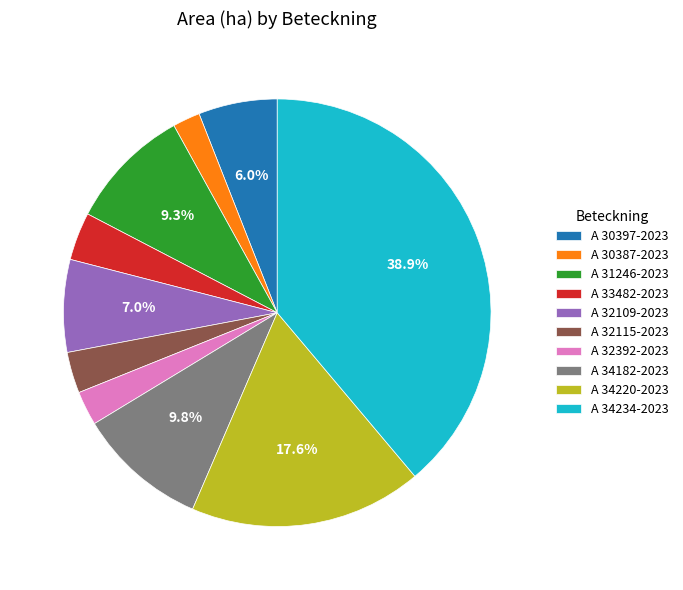

To the nearest percent, what percentage of the pie is A 32109-2023?

7%